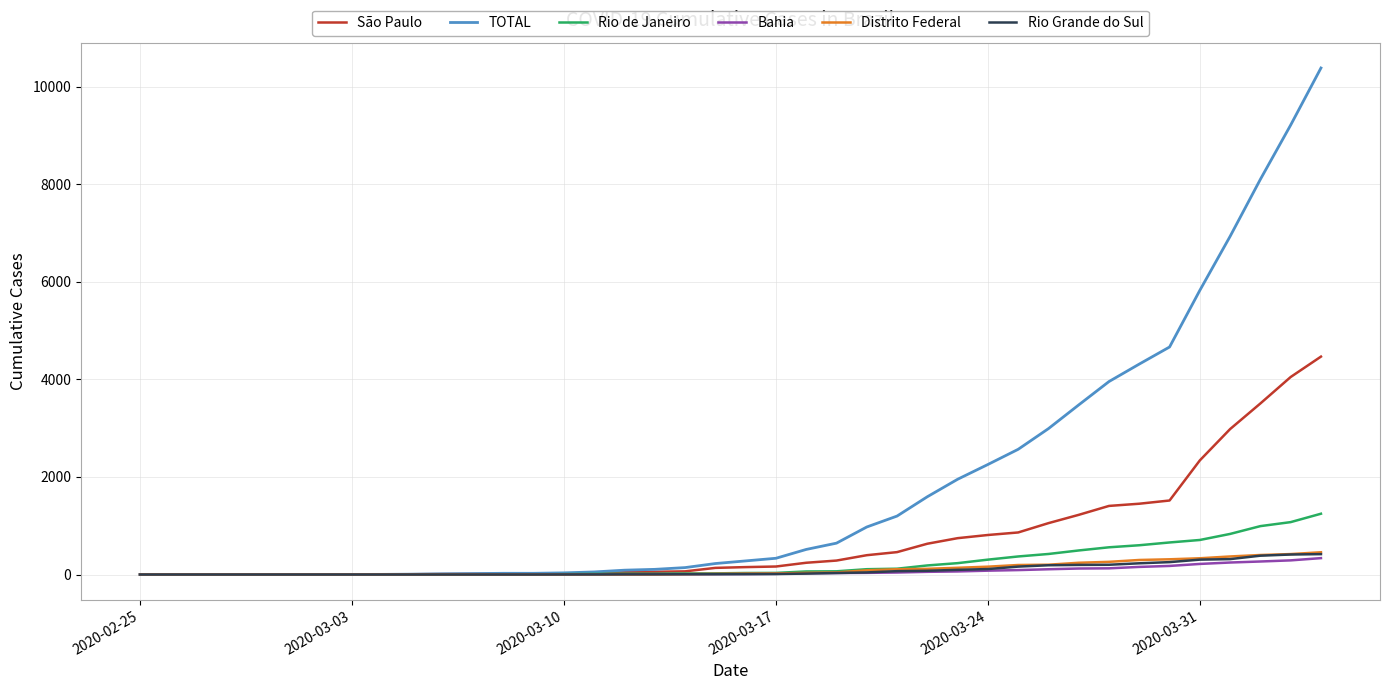

What is the highest value of the Rio de Janeiro series?

1246